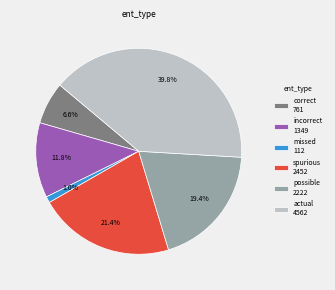

Is there a majority slice in this chart?

No